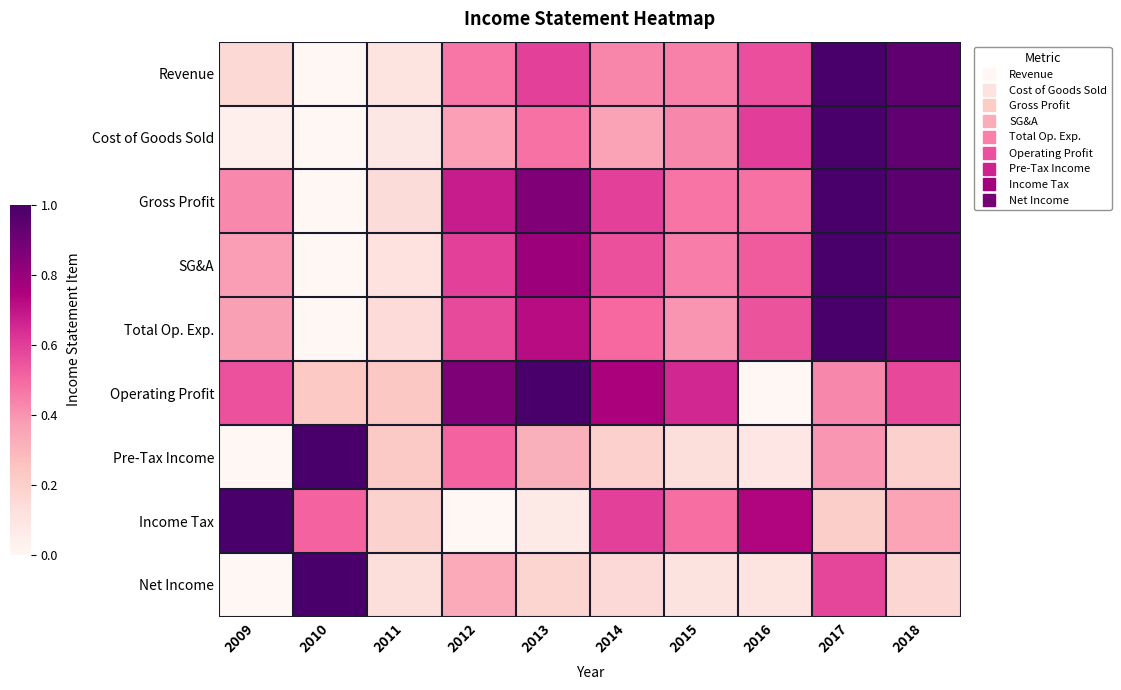

Reading right to left, transcribe all the data shown in this chart.

Revenue: 2018=0.9	2017=1.0	2016=0.6	2015=0.4	2014=0.4	2013=0.6	2012=0.5	2011=0.1	2010=0.0	2009=0.2
Cost of Goods Sold: 2018=0.9	2017=1.0	2016=0.6	2015=0.4	2014=0.4	2013=0.5	2012=0.4	2011=0.1	2010=0.0	2009=0.0
Gross Profit: 2018=0.9	2017=1.0	2016=0.5	2015=0.5	2014=0.6	2013=0.9	2012=0.7	2011=0.1	2010=0.0	2009=0.4
SG&A: 2018=0.9	2017=1.0	2016=0.5	2015=0.5	2014=0.6	2013=0.8	2012=0.6	2011=0.1	2010=0.0	2009=0.4
Total Op. Exp.: 2018=0.9	2017=1.0	2016=0.5	2015=0.4	2014=0.5	2013=0.7	2012=0.6	2011=0.1	2010=0.0	2009=0.4
Operating Profit: 2018=0.6	2017=0.4	2016=0.0	2015=0.7	2014=0.8	2013=1.0	2012=0.9	2011=0.2	2010=0.2	2009=0.6
Pre-Tax Income: 2018=0.2	2017=0.4	2016=0.1	2015=0.1	2014=0.2	2013=0.3	2012=0.5	2011=0.2	2010=1.0	2009=0.0
Income Tax: 2018=0.4	2017=0.2	2016=0.7	2015=0.5	2014=0.6	2013=0.1	2012=0.0	2011=0.2	2010=0.5	2009=1.0
Net Income: 2018=0.2	2017=0.6	2016=0.1	2015=0.1	2014=0.2	2013=0.2	2012=0.3	2011=0.1	2010=1.0	2009=0.0